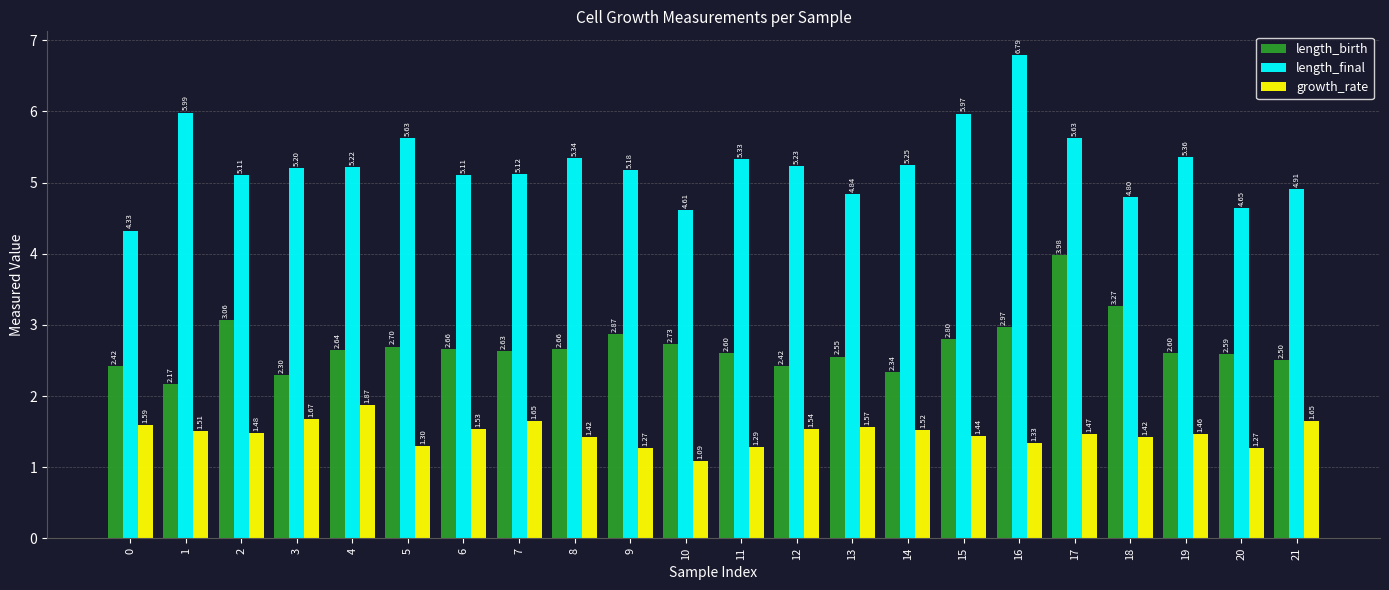

Is the value of length_final at 11 greater than the value of growth_rate at 7?

Yes